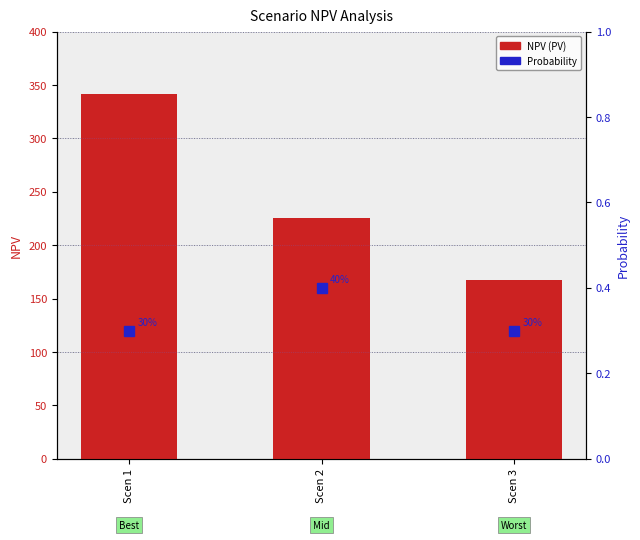

What is the maximum value shown in the chart?

341.5